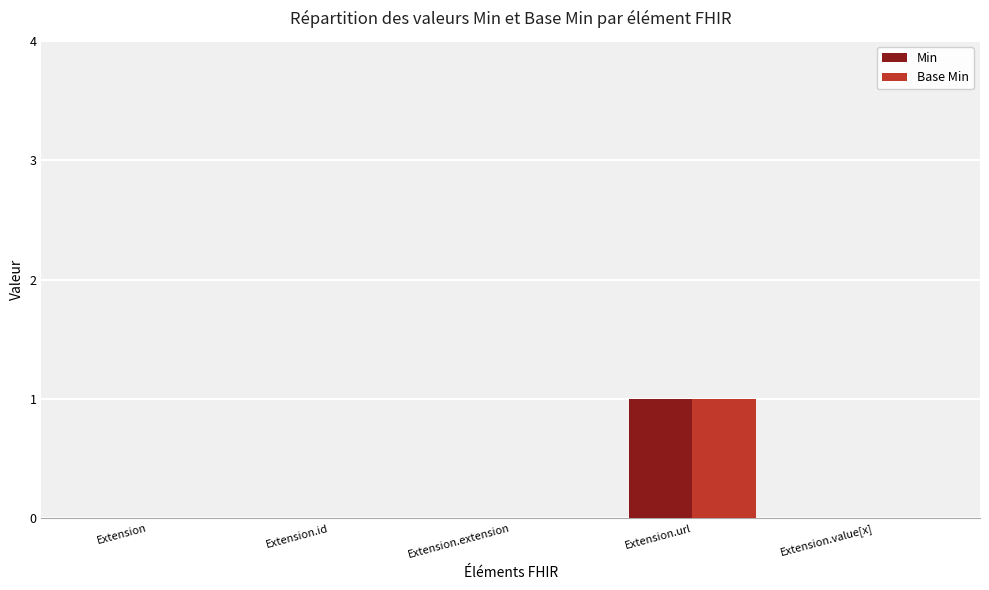

Is it true that Min equals 1 at Extension.url?

True